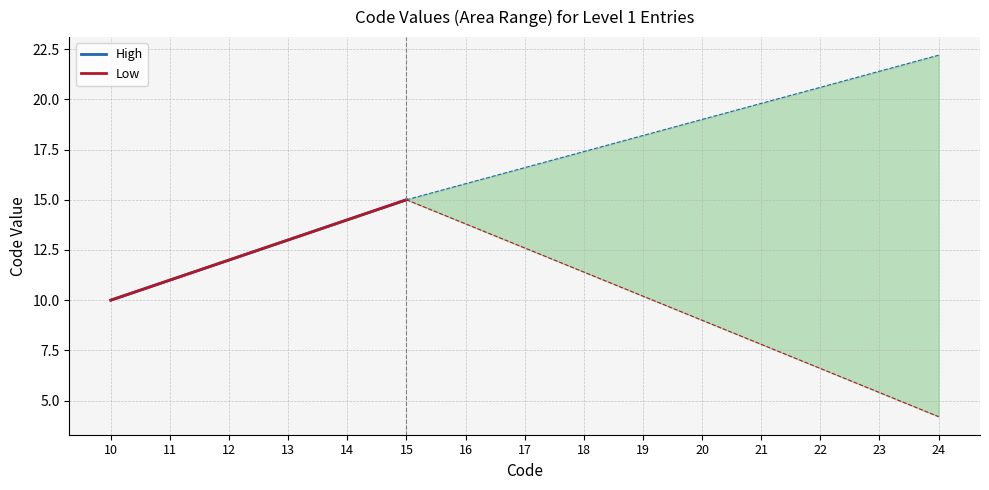

List the series in order of their peak value, highest first.

High, Low